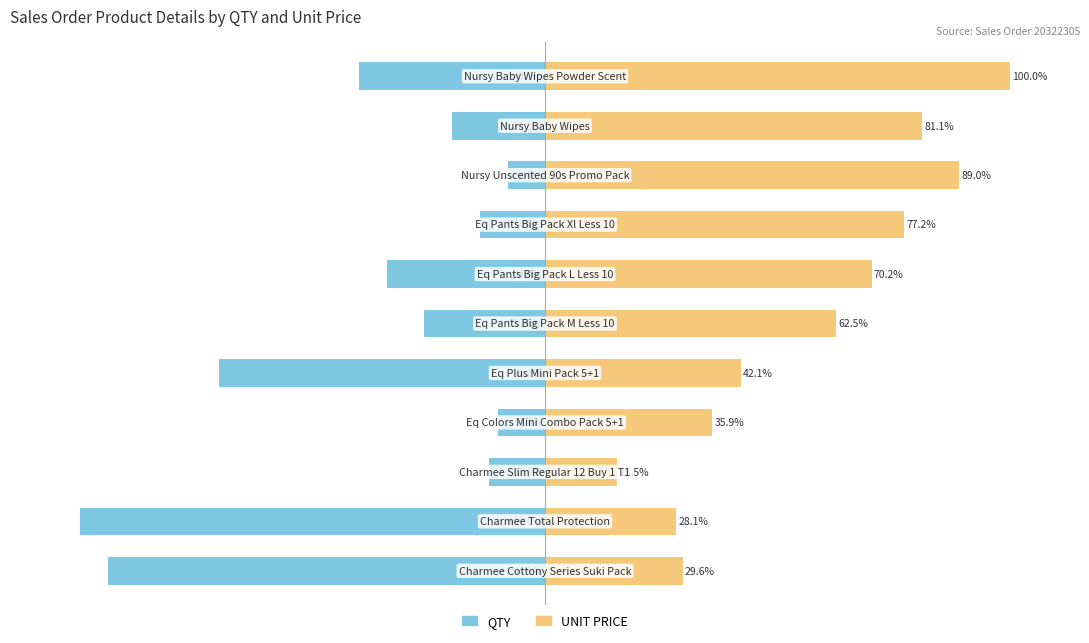

How many groups of bars are there?

11